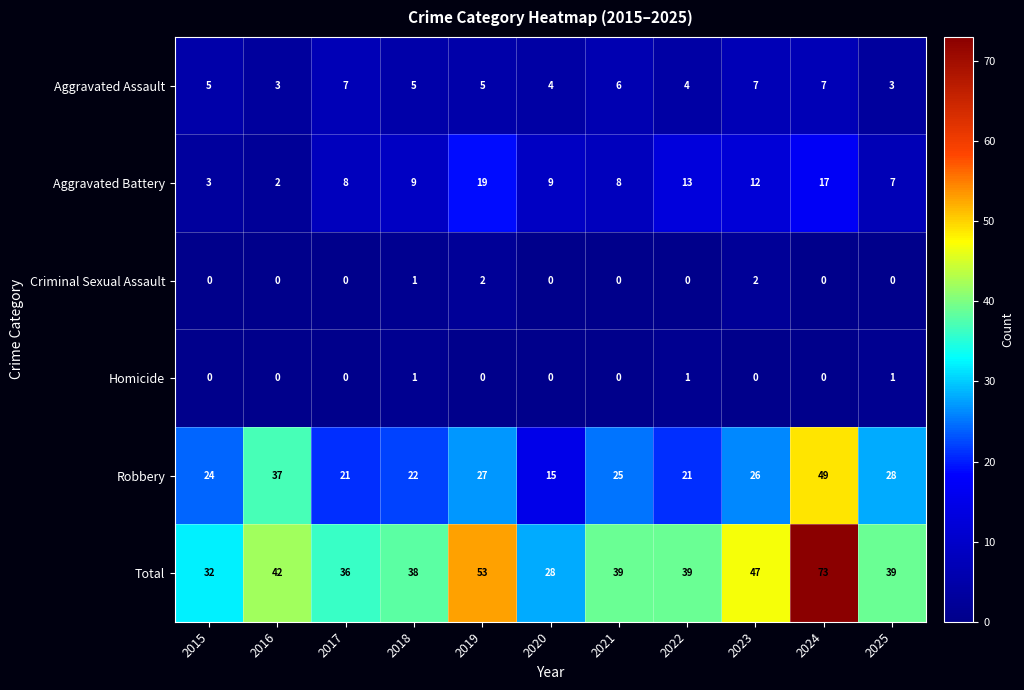

How many categories are shown in the chart?

11